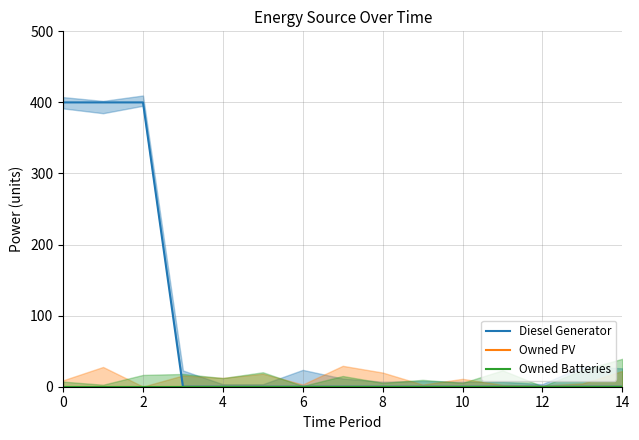

Reading left to right, list all the values displayed in this chart.

Diesel Generator: 400	400	400	0	0	0	0	0	0	0	0	0	0	0	0
Owned PV: 0	0	0	0	0	0	0	0	0	0	0	0	0	0	0
Owned Batteries: 0	0	0	0	0	0	0	0	0	0	0	0	0	0	0